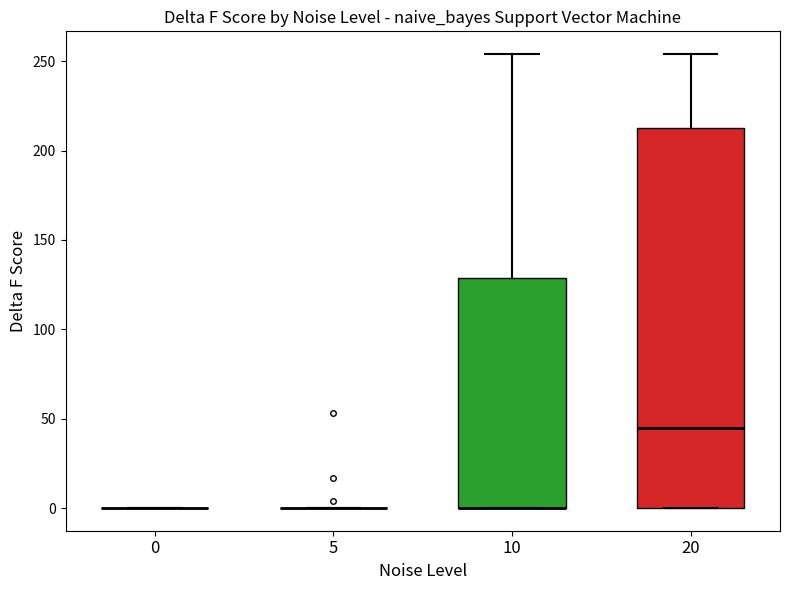

Comparing the boxes themselves (not the whiskers), which one is the tallest?

20